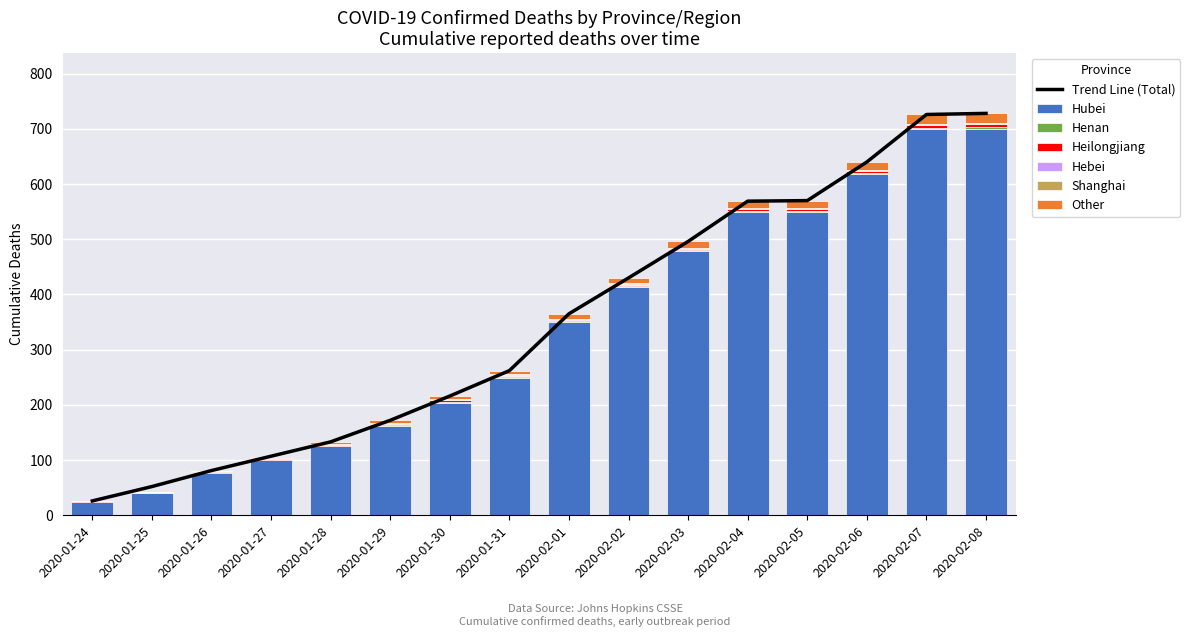

How many Henan values are between 1 and 2?

12